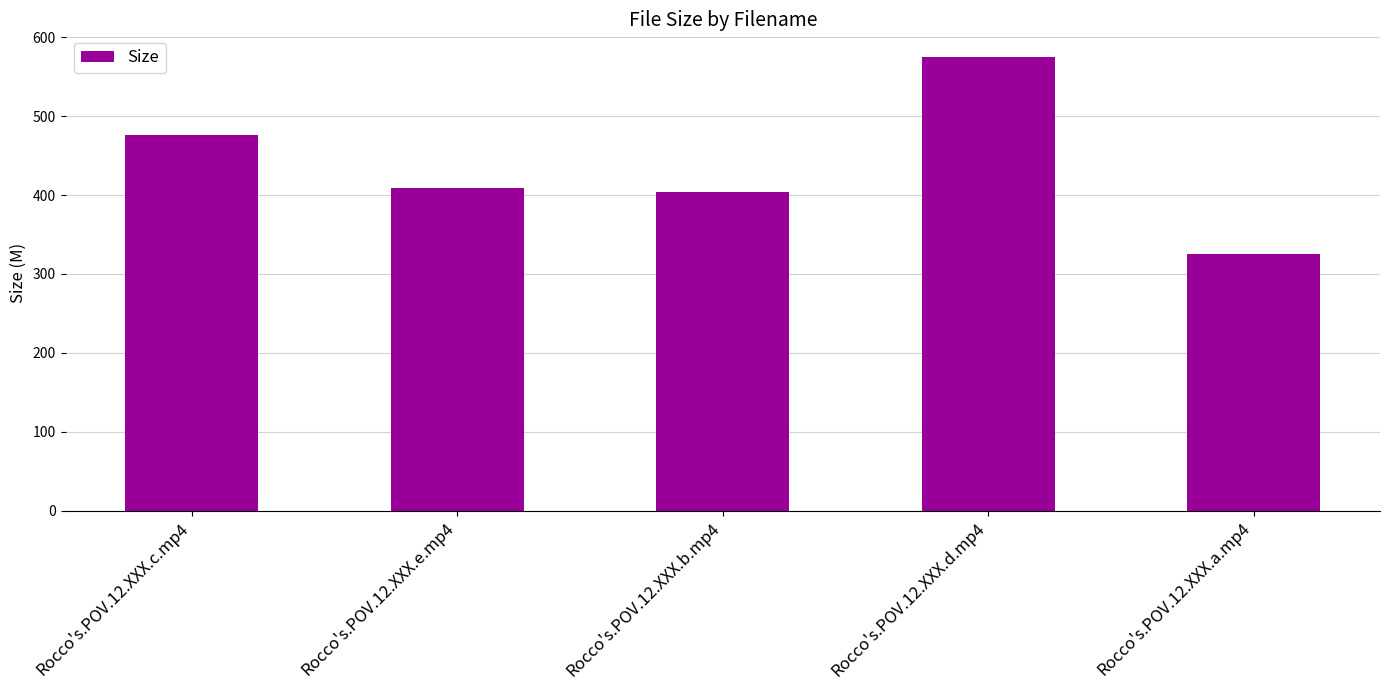

Is it true that the value at Rocco's.POV.12.XXX.e.mp4 is 227.1?

False